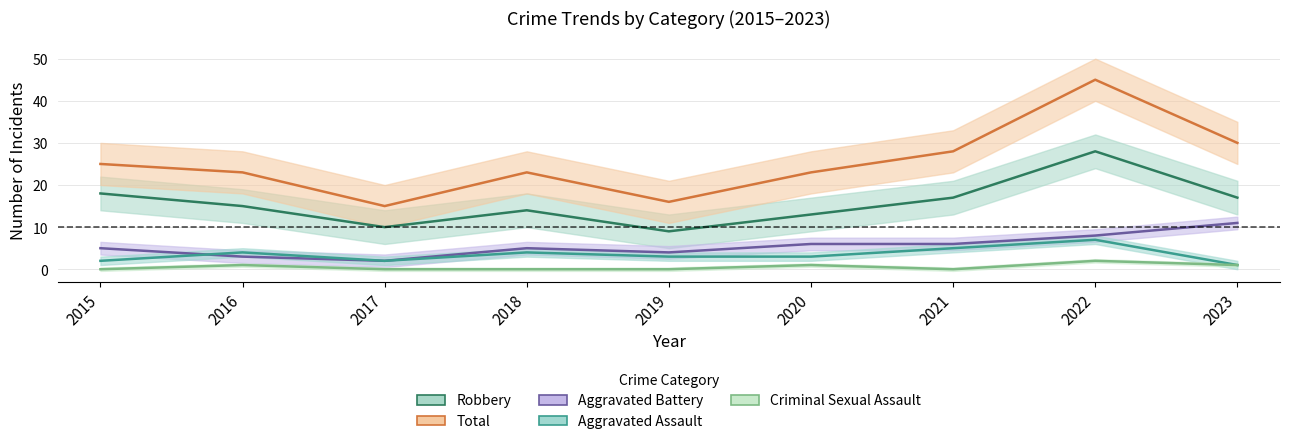

How many series are shown in this chart?

5